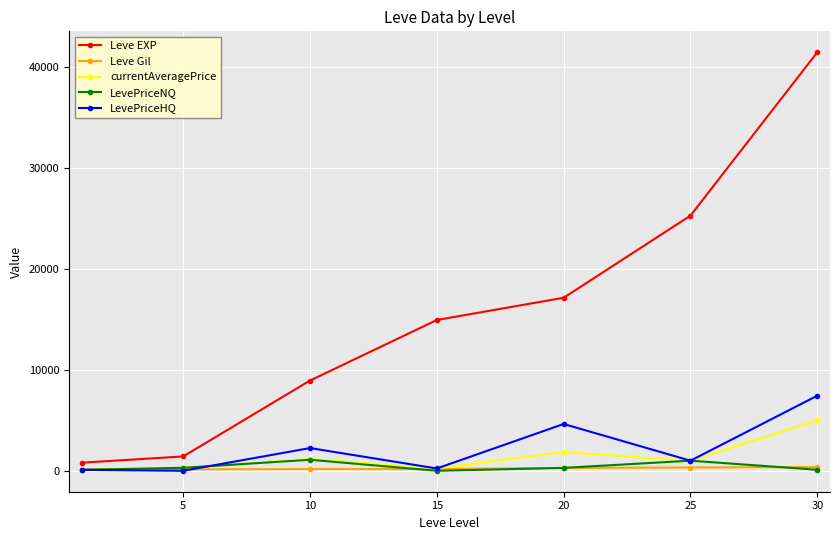

Which series has the widest spread of values?

Leve EXP